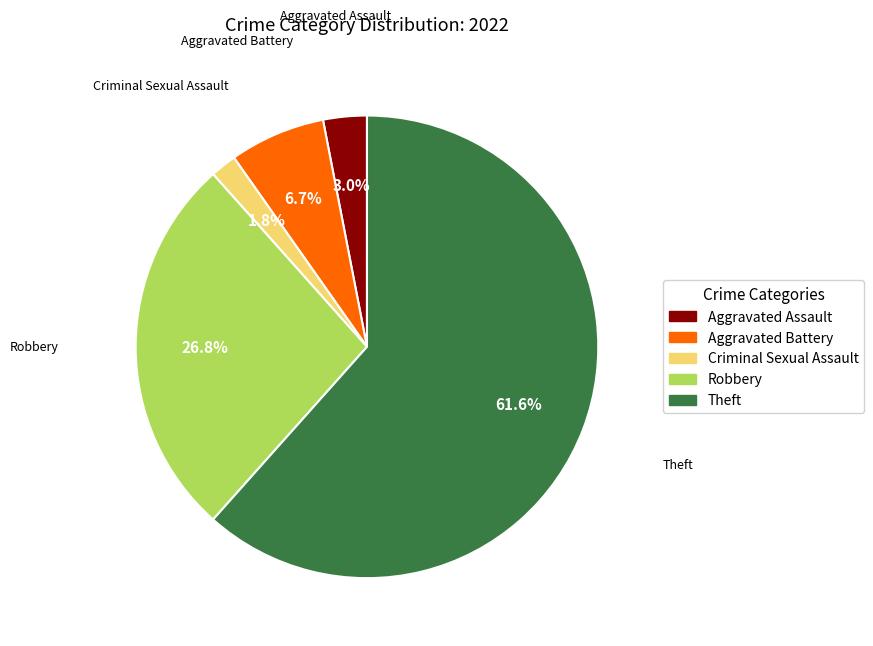

Does any single category account for the majority?

Yes